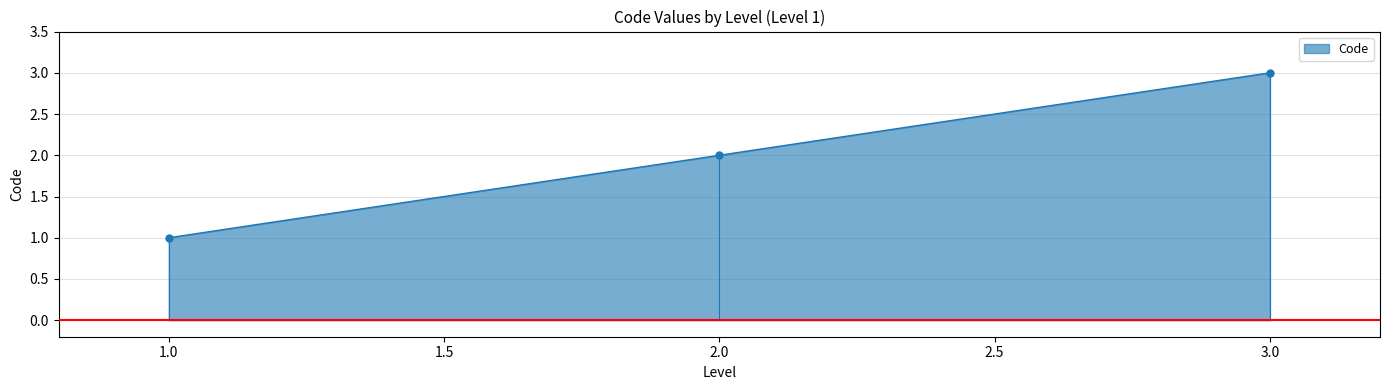

True or false: the data shows 3 at 3.0.

True